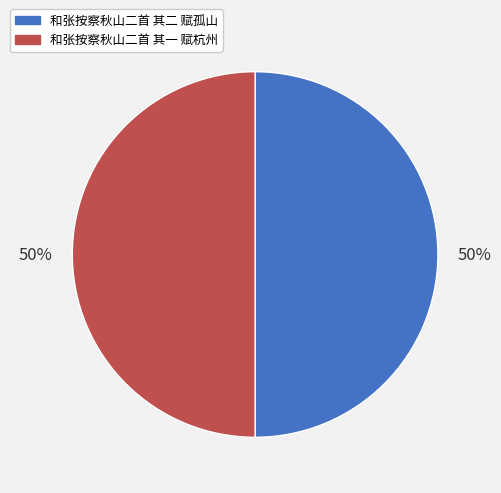

True or false: 和张按察秋山二首 其一 赋杭州 accounts for 50% of the total.

True